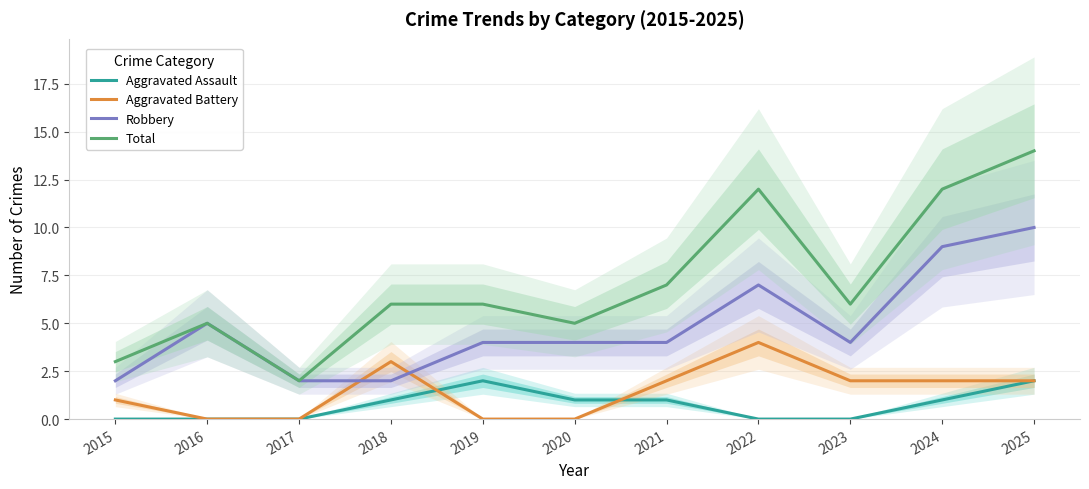

What is the difference between the highest and lowest values at 2020?

5